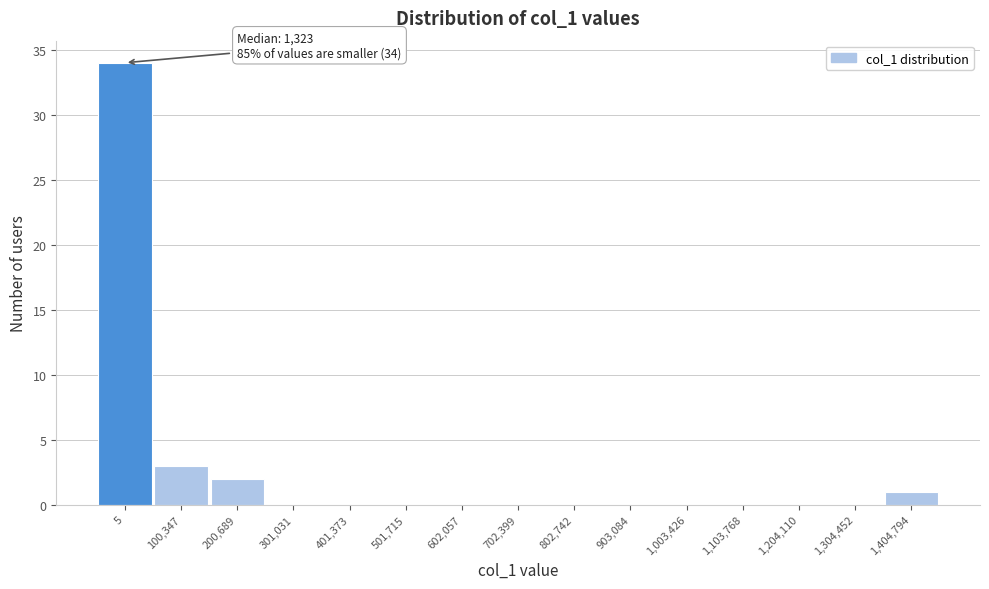

Reading right to left, extract all data points from this chart.

1,404,794=1	1,304,452=0	1,204,110=0	1,103,768=0	1,003,426=0	903,084=0	802,742=0	702,399=0	602,057=0	501,715=0	401,373=0	301,031=0	200,689=2	100,347=3	5=34